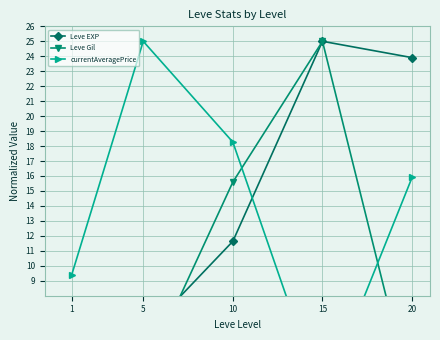

What is the greatest value displayed?

25.0